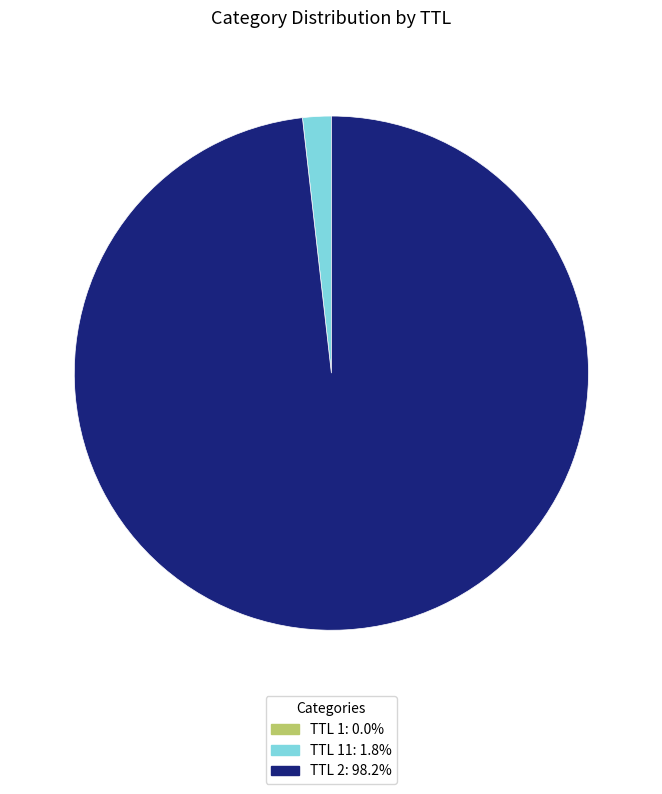

Is there any slice that represents more than half of the pie?

Yes